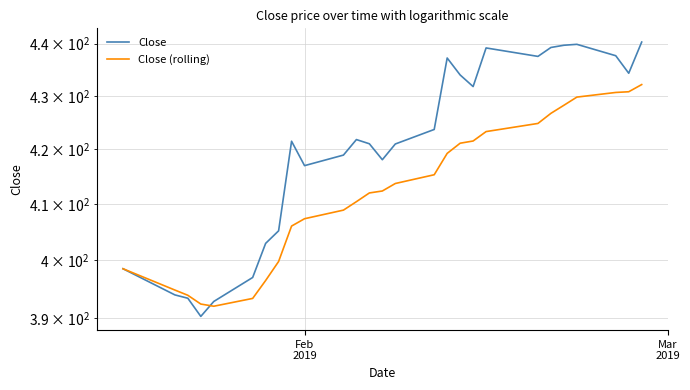

What is the difference between the maximum and second lowest values in the Close (rolling) series?

39.8